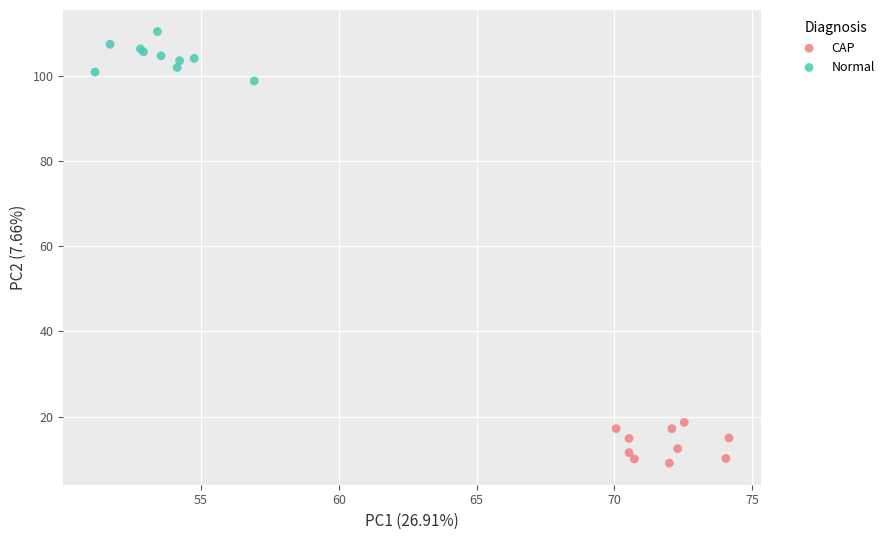

Which series reaches the maximum Y coordinate?

Normal